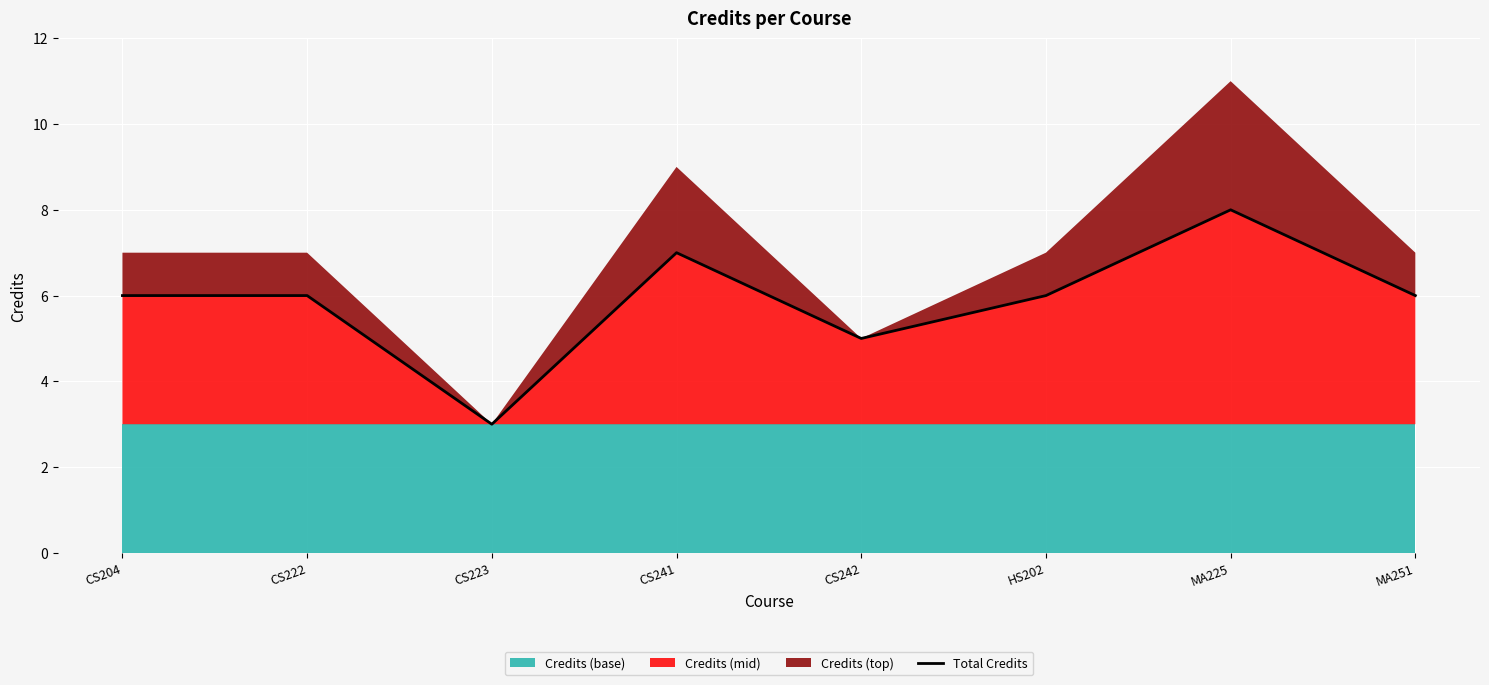

What is the value of the 2nd point from the left?

6